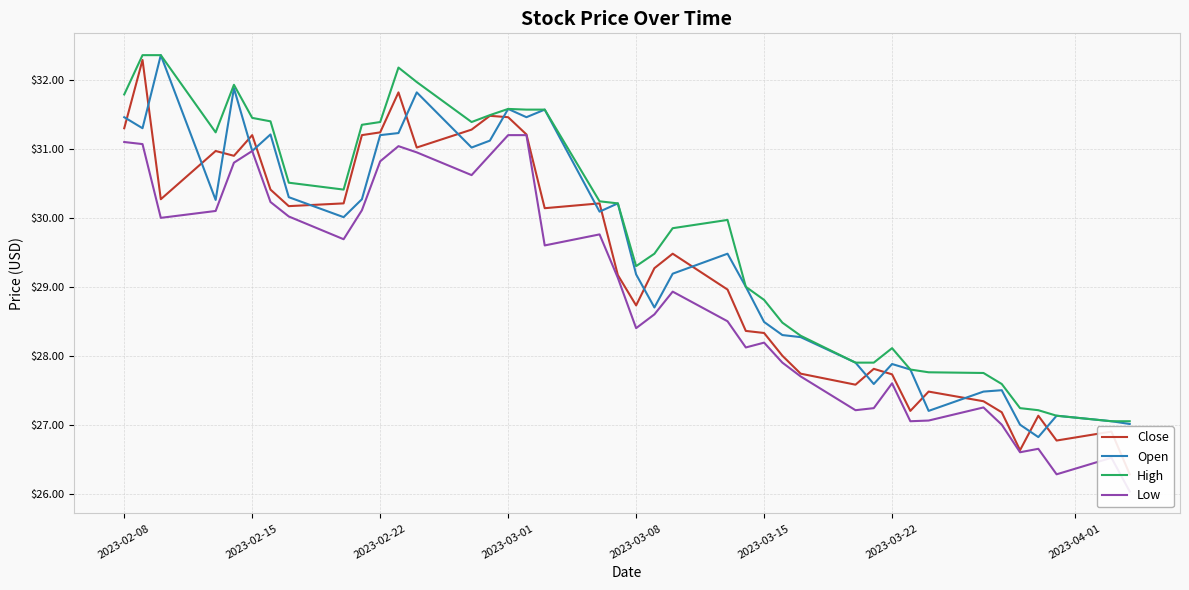

What is the highest value of the High series?

32.4